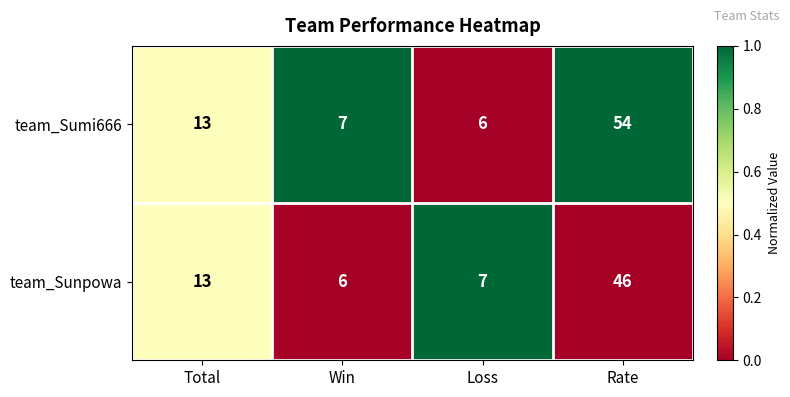

What is the maximum value shown in the chart?

54